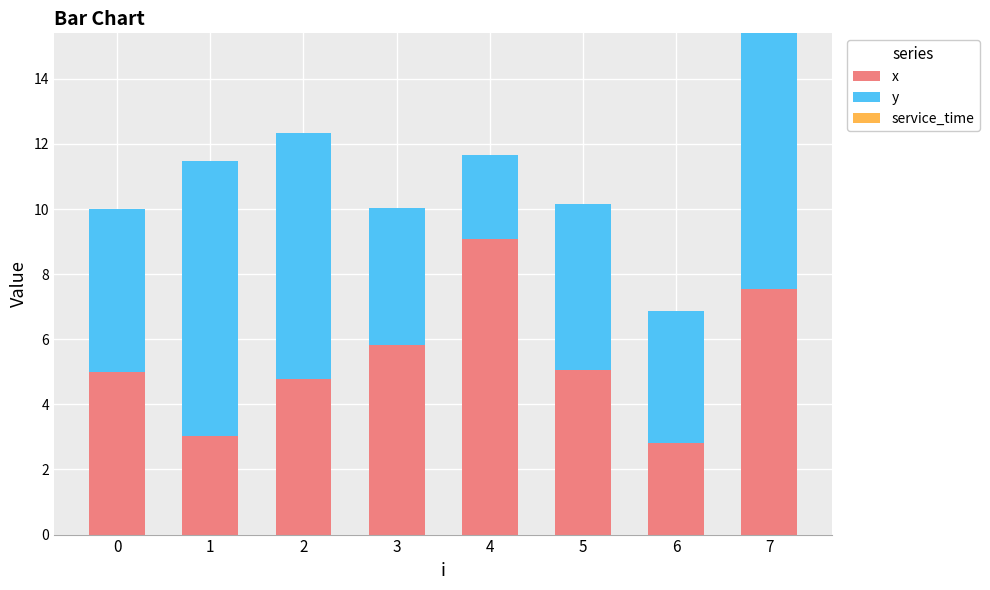

Is it true that x equals 2.8 at 7?

False